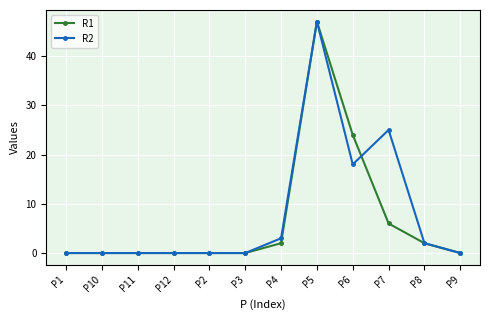

What is the difference between the second highest and second lowest values in the R2 series?

25